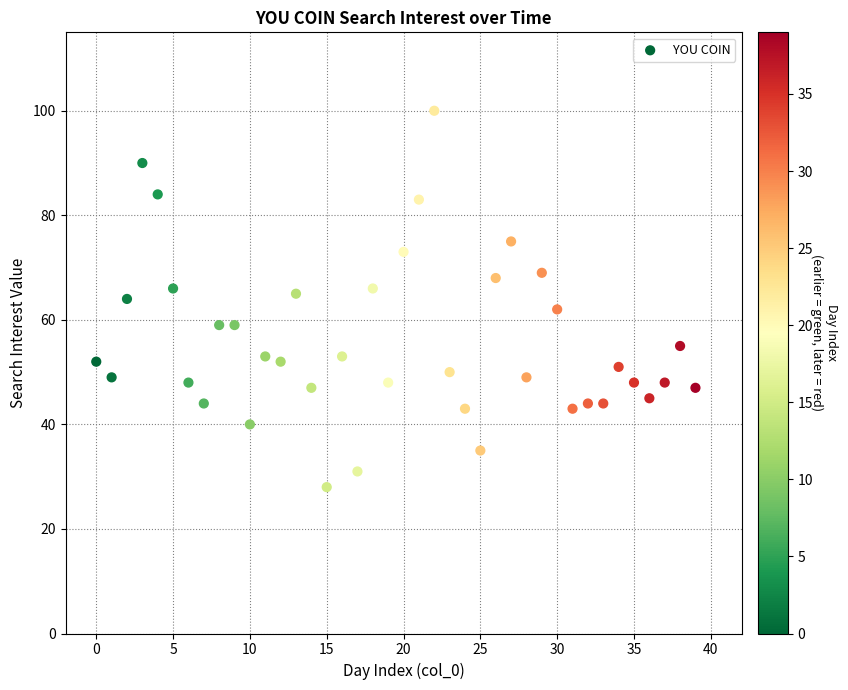

What is the range of Y values (max minus min)?

72